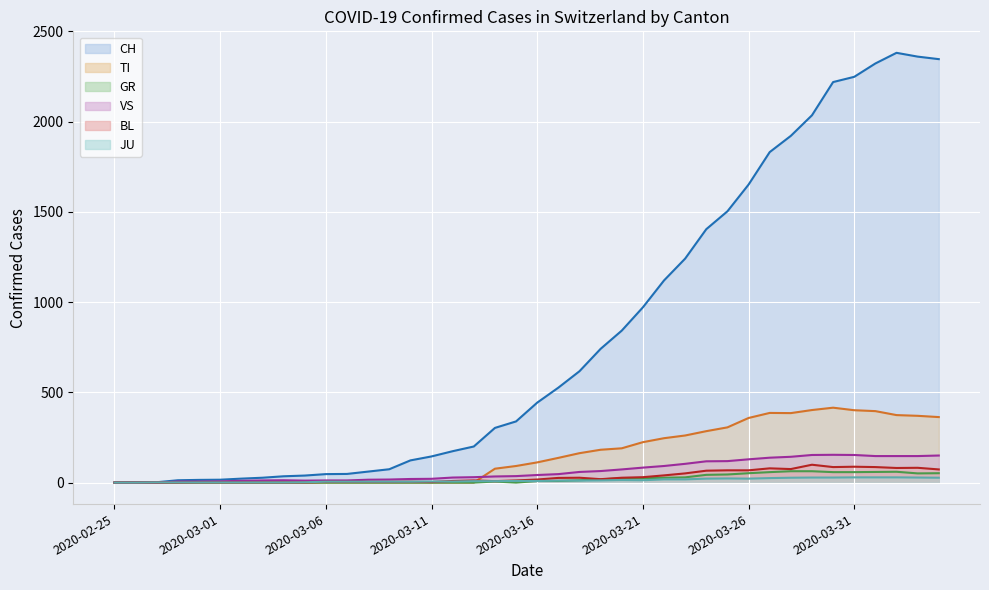

True or false: CH (line) has a value of 4 at 2020-03-16.

False